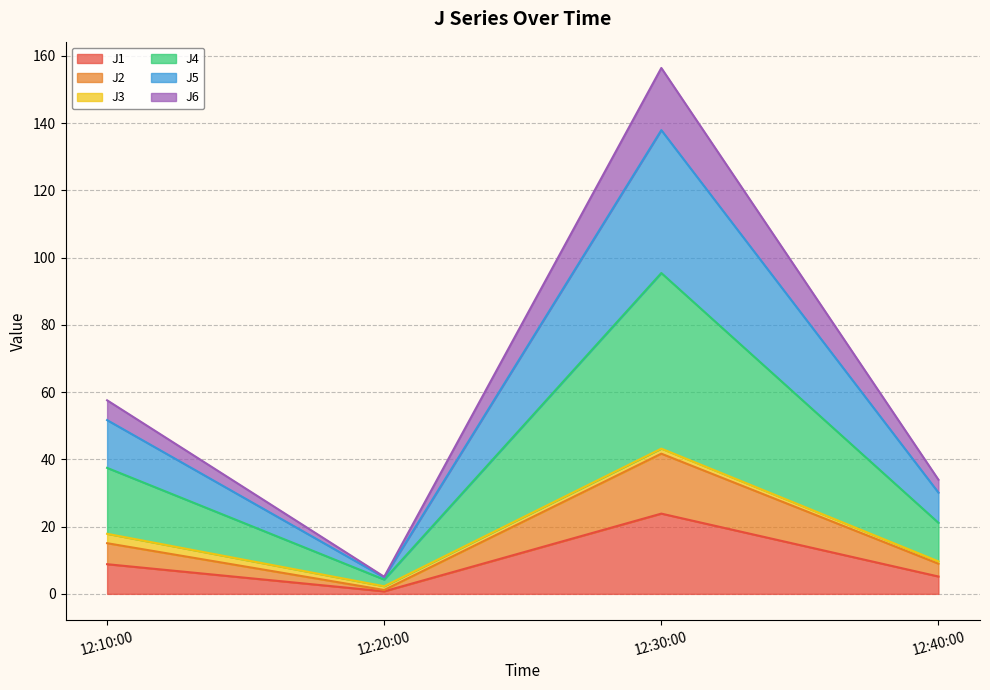

How many interior local valleys does the J1 series have?

1